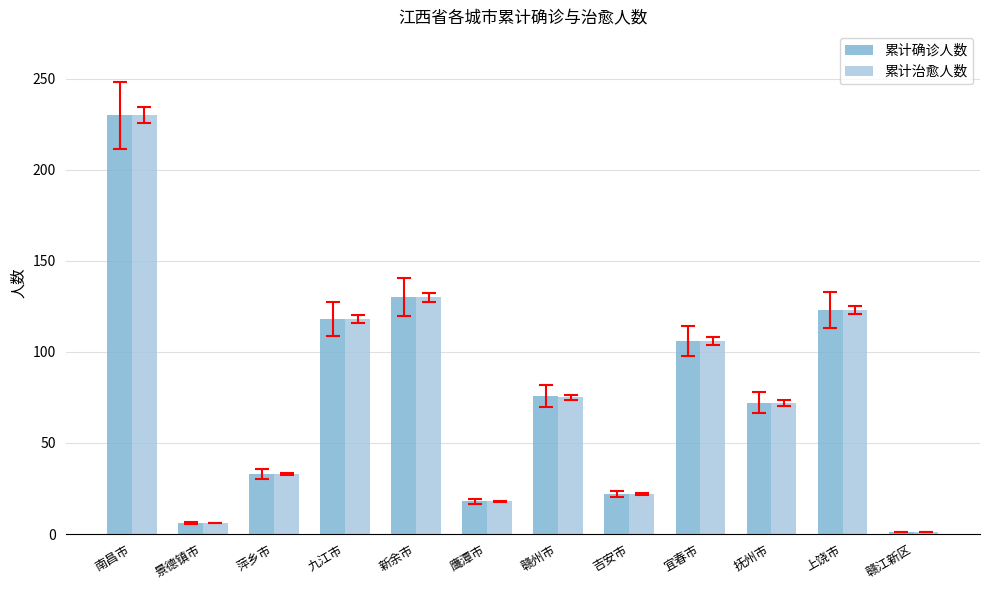

Reading left to right, transcribe all the data shown in this chart.

累计确诊人数: 南昌市=230	景德镇市=6	萍乡市=33	九江市=118	新余市=130	鹰潭市=18	赣州市=76	吉安市=22	宜春市=106	抚州市=72	上饶市=123	赣江新区=1
累计治愈人数: 南昌市=230	景德镇市=6	萍乡市=33	九江市=118	新余市=130	鹰潭市=18	赣州市=75	吉安市=22	宜春市=106	抚州市=72	上饶市=123	赣江新区=1